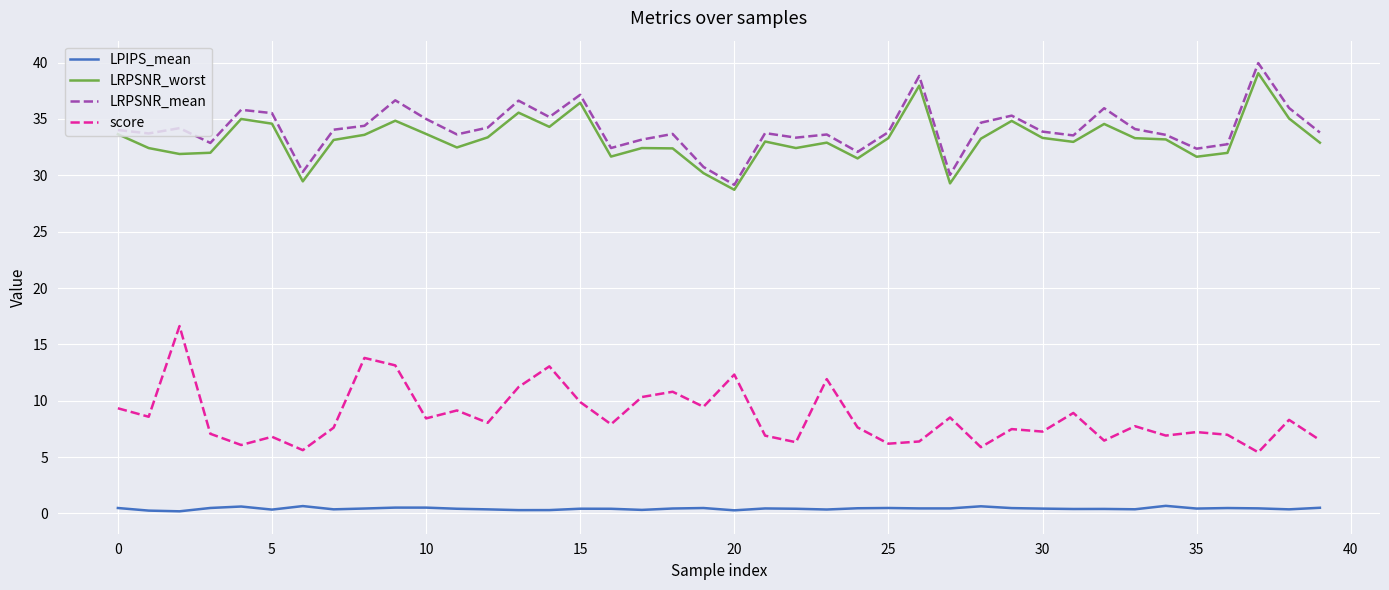

How many lines are shown in the chart?

4